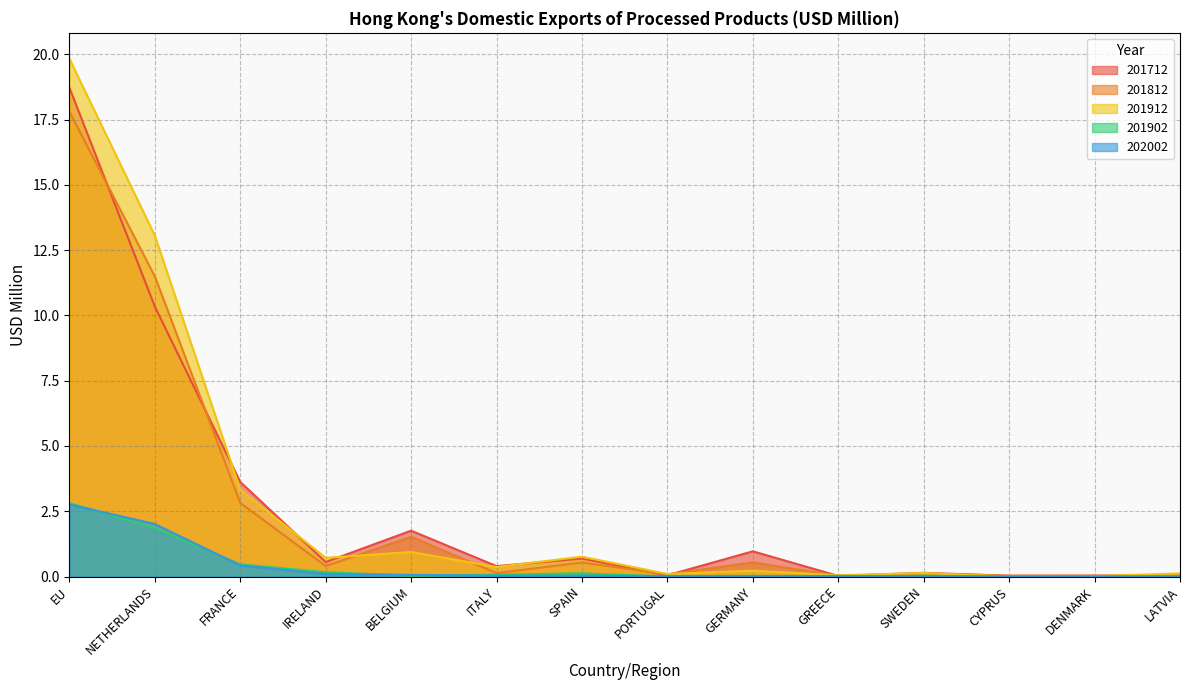

True or false: 202002 has more than 0 points higher than both neighbors.

False